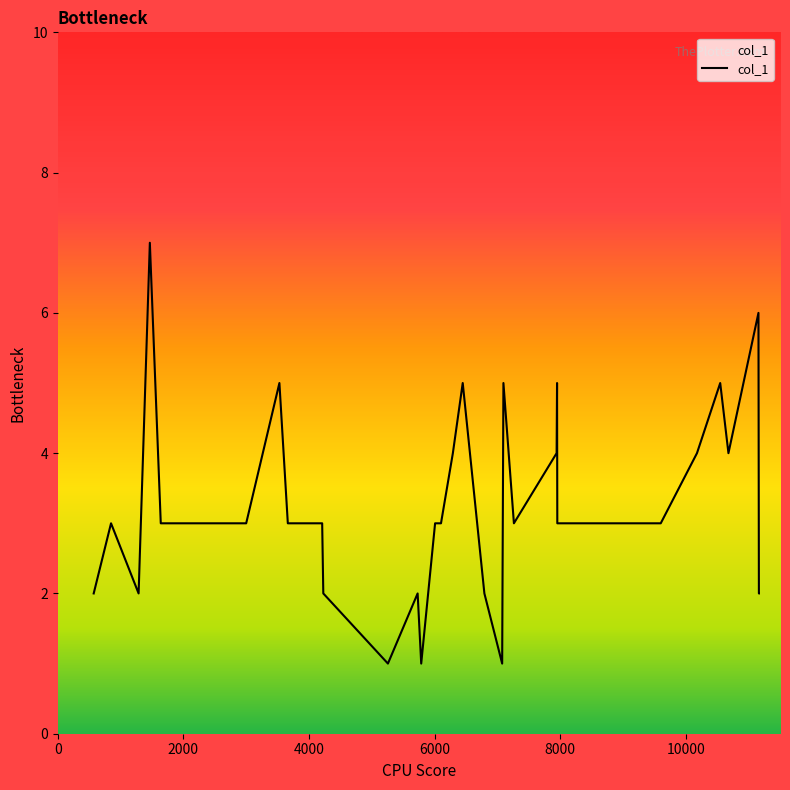

Count the values in the range 2 to 4.

21